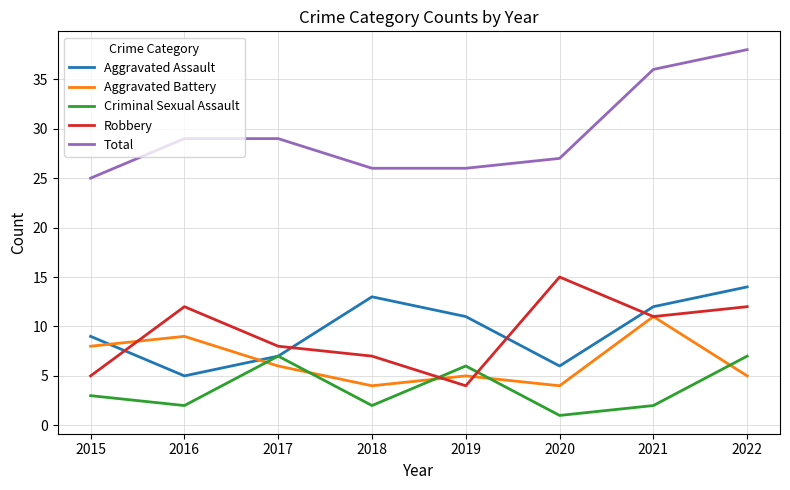

How many lines are shown in the chart?

5